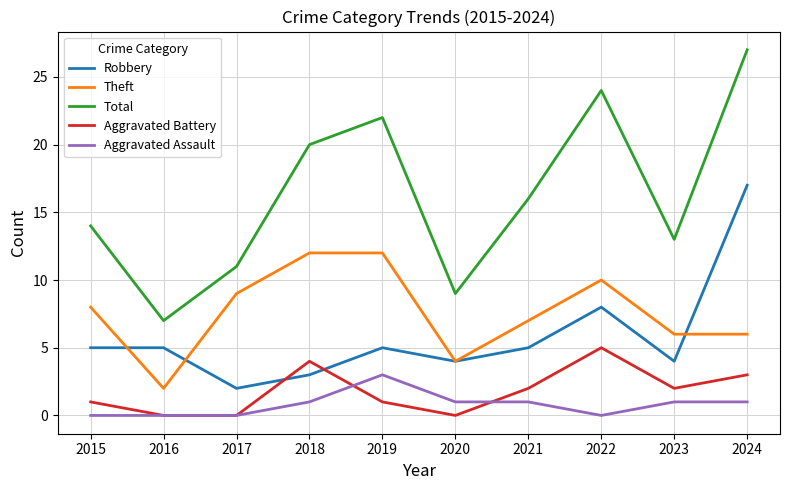

What is the total value across all series at 2018?

40